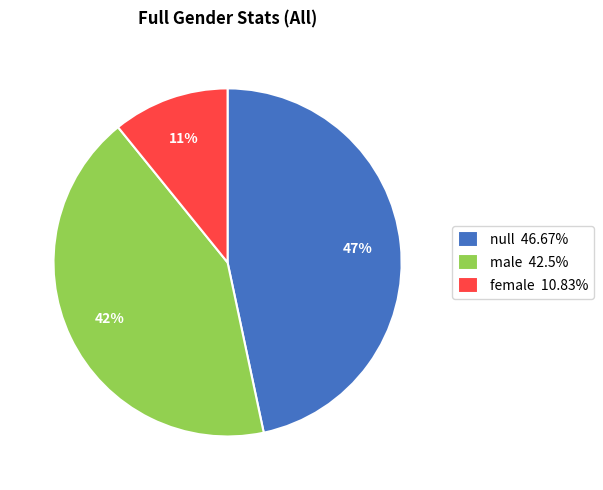

Which category has the smallest portion of the pie?

female